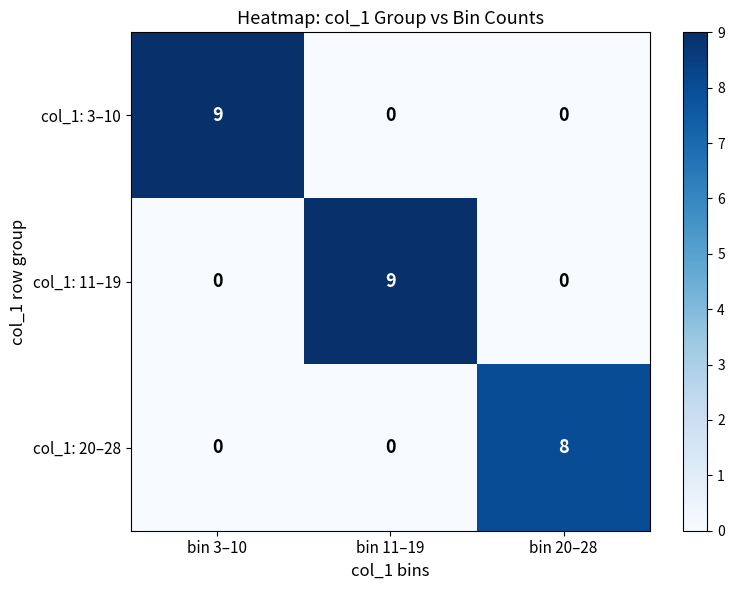

At how many categories does at least one series exceed 0?

3